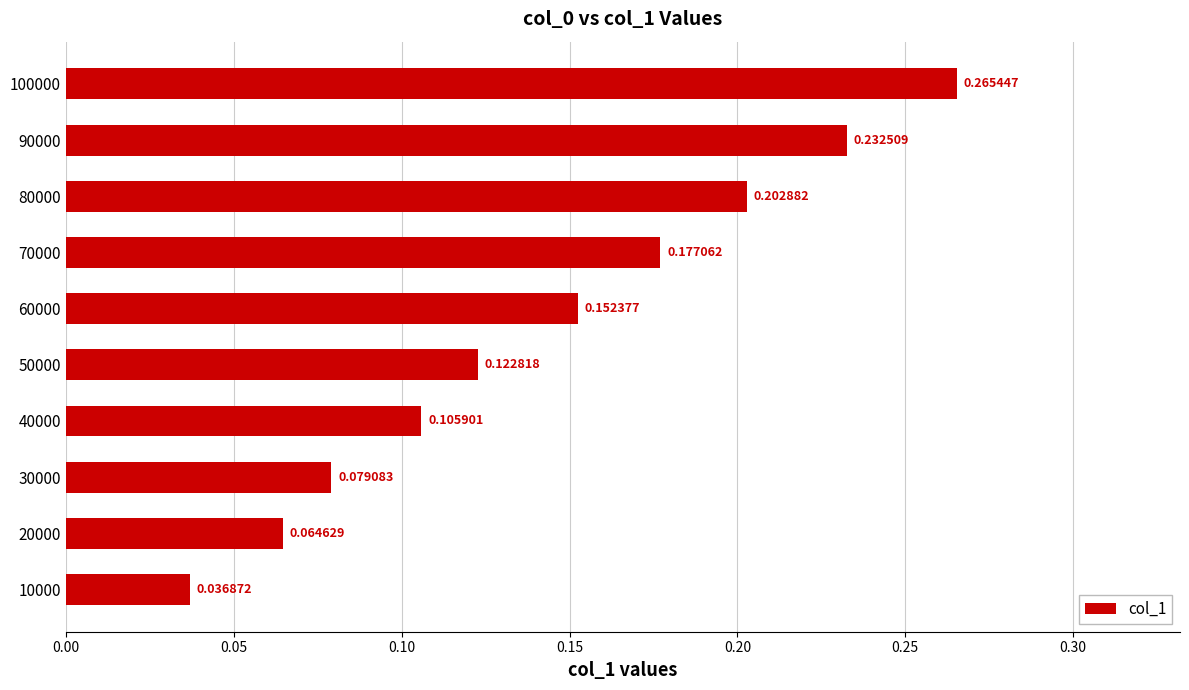

List the labels in order of value, largest first.

100000, 90000, 80000, 70000, 60000, 50000, 40000, 30000, 20000, 10000